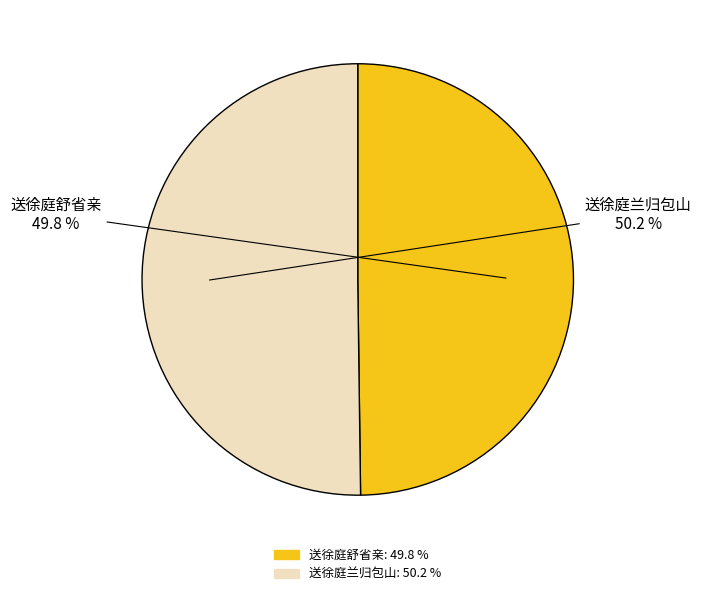

Is there a majority slice in this chart?

Yes